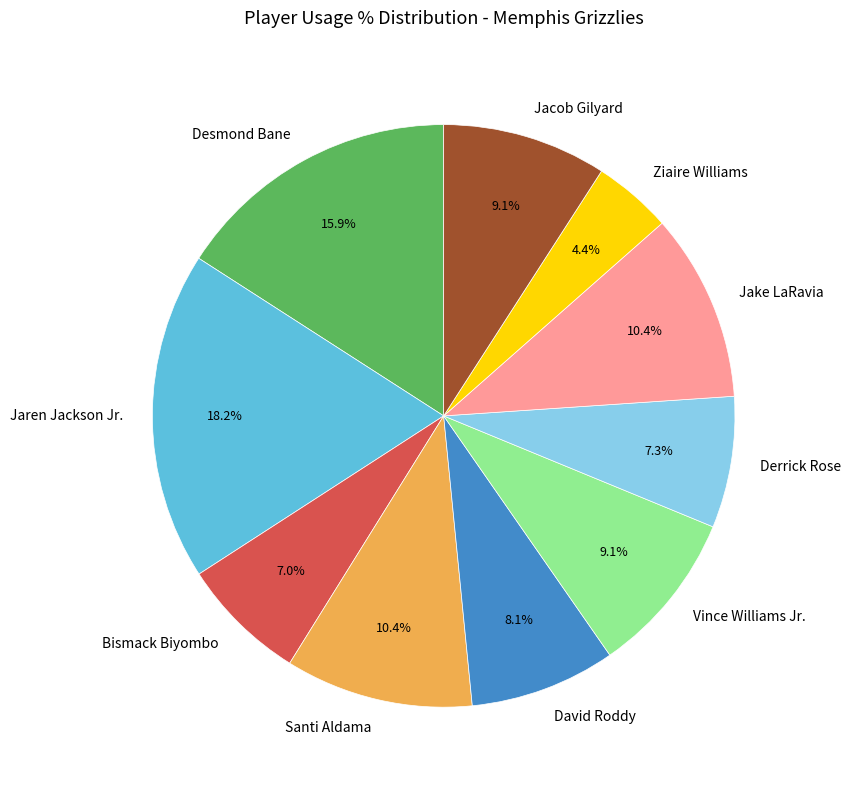

To the nearest percent, what is the difference between the largest and smallest slice percentages?

14%